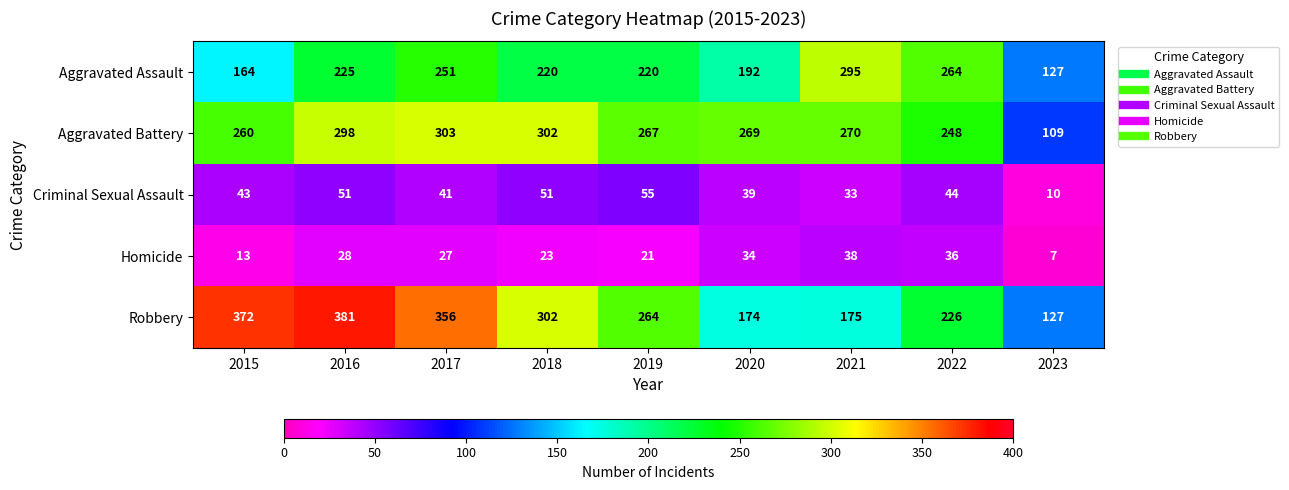

How many series are shown in this chart?

5